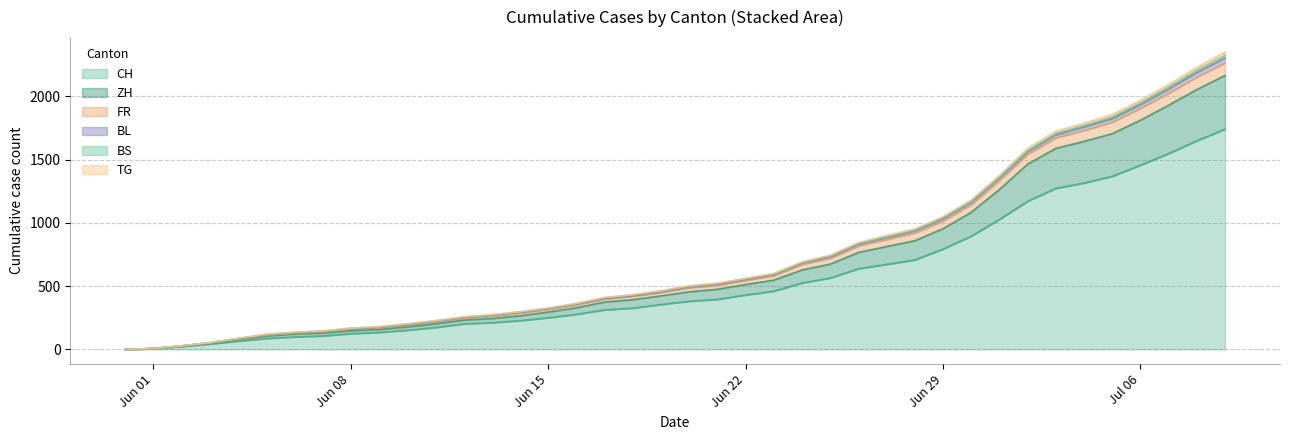

What is the maximum value for CH?

1741